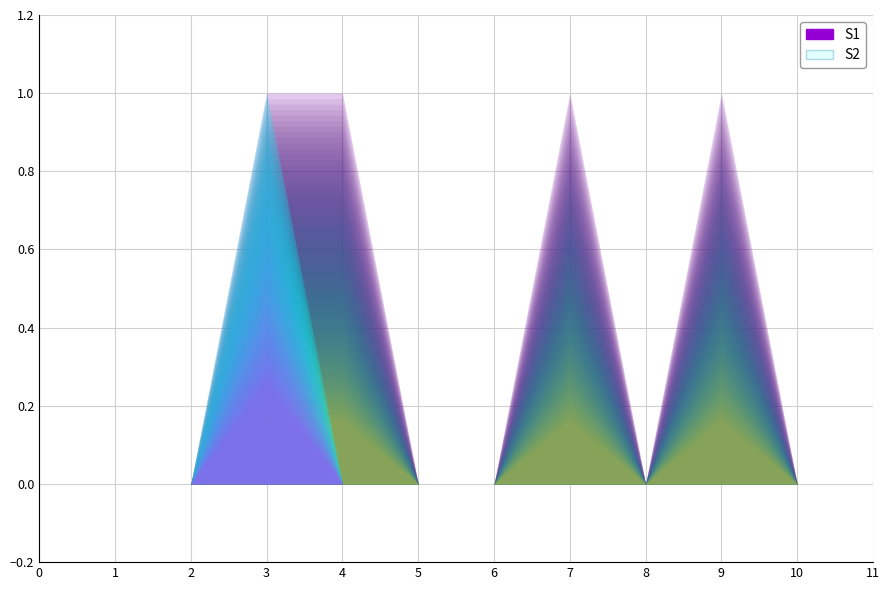

True or false: Base Min has more than 1 points higher than both neighbors.

False